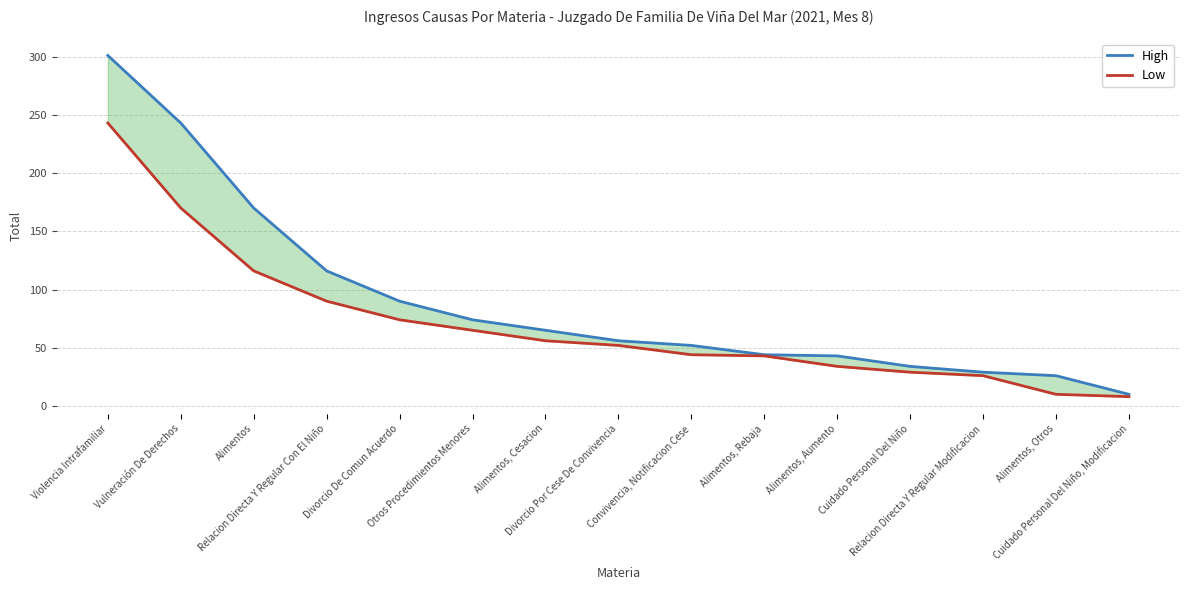

True or false: High has more than 0 points higher than both neighbors.

False